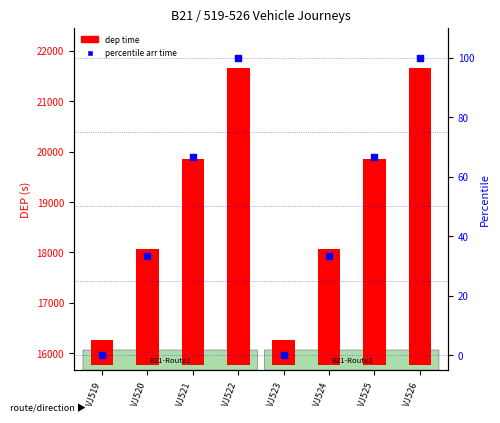

At which category is the sum across all series the highest?

VJ522